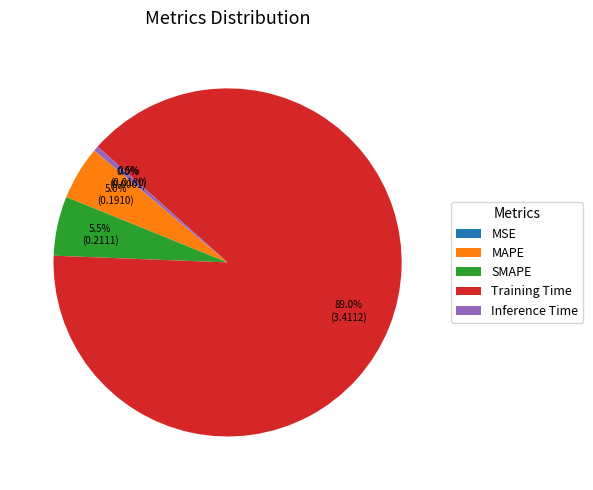

Is there any slice that represents more than half of the pie?

Yes